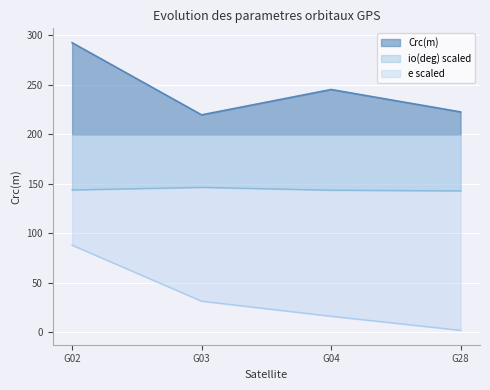

What is the difference between the Cus(rad) values at G02 and G04?

47.3